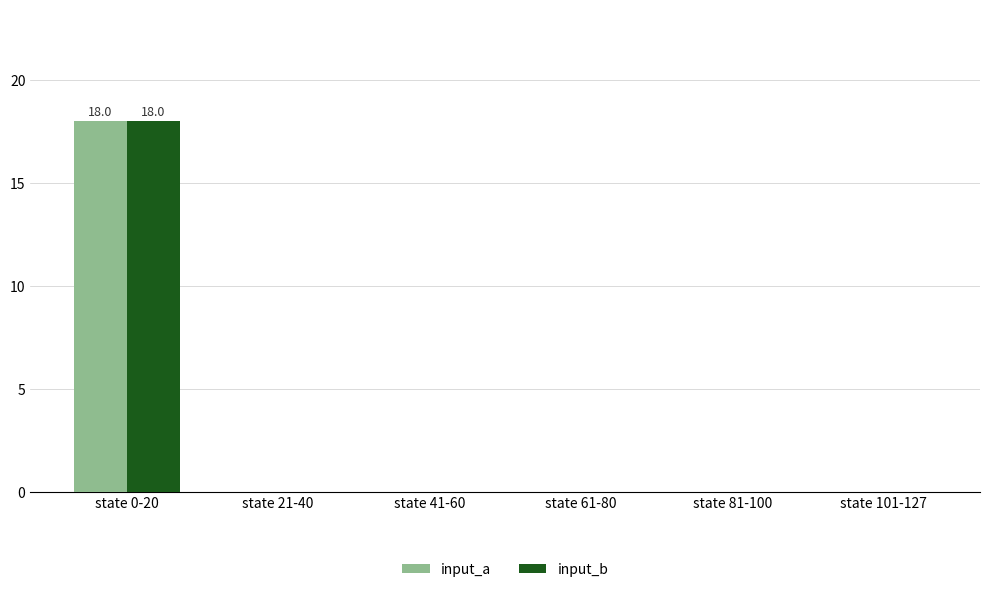

At which category does the chart reach its peak across all series?

state 0-20